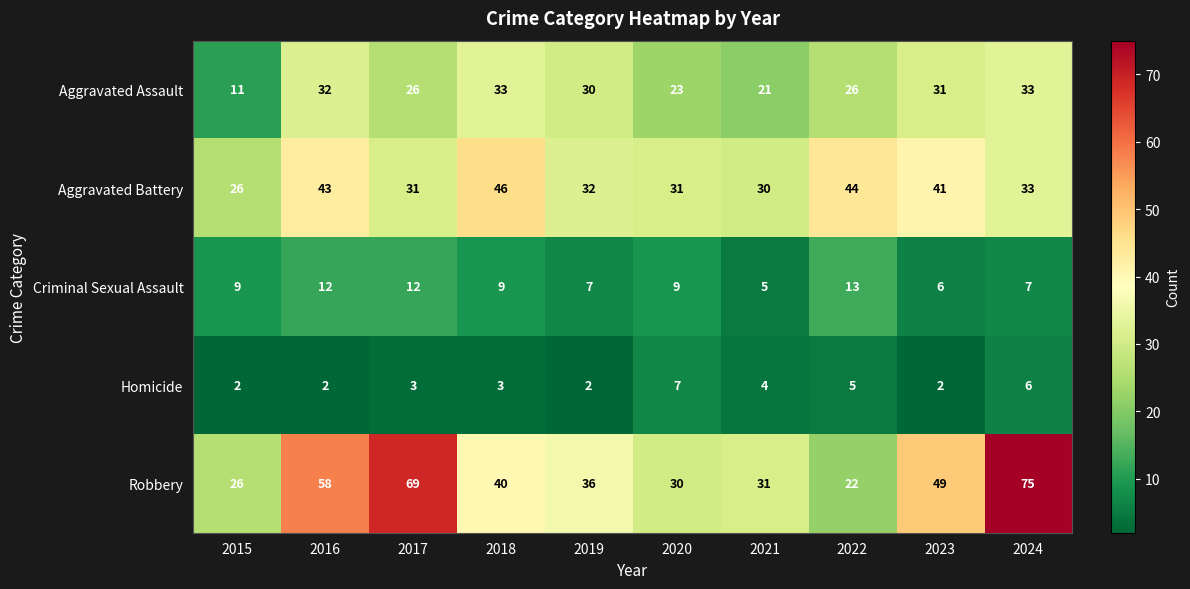

Is it true that Robbery equals 30 at 2020?

True